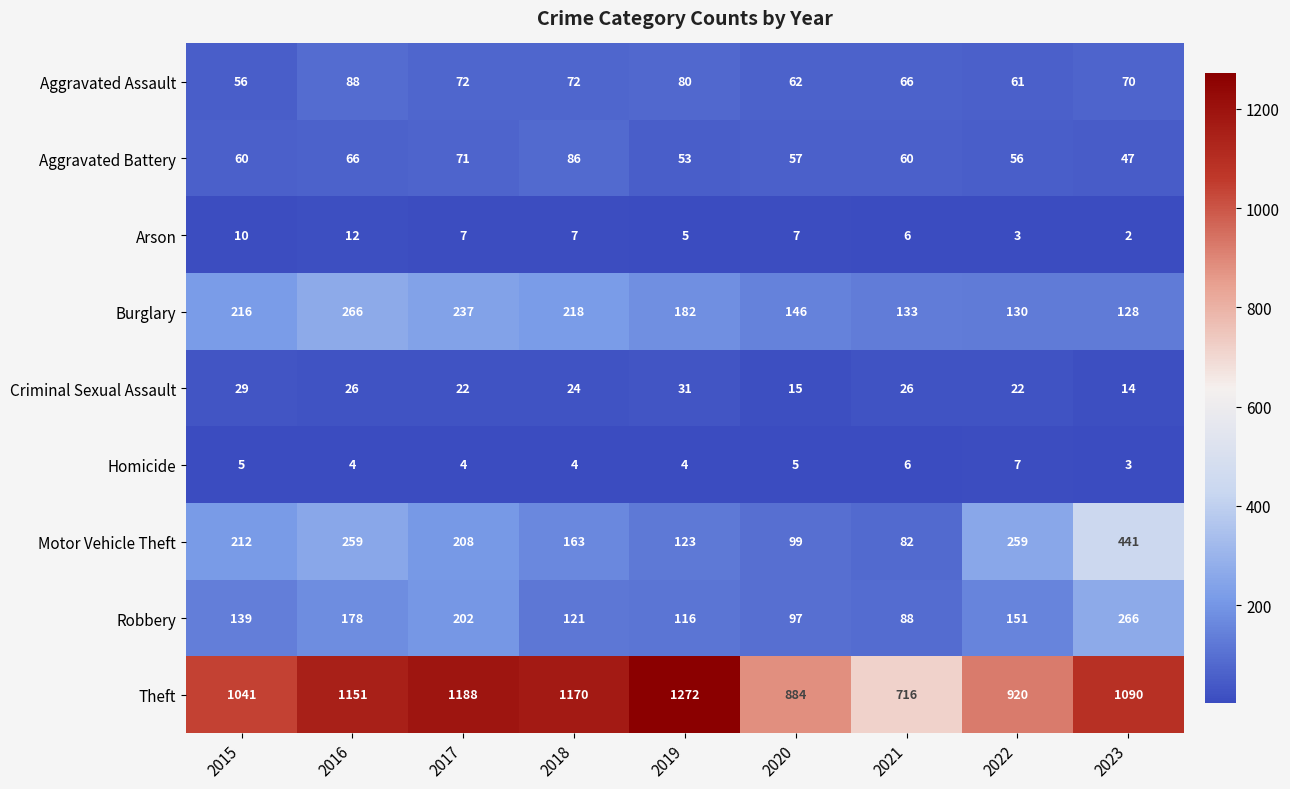

What is the minimum value shown in the chart?

2